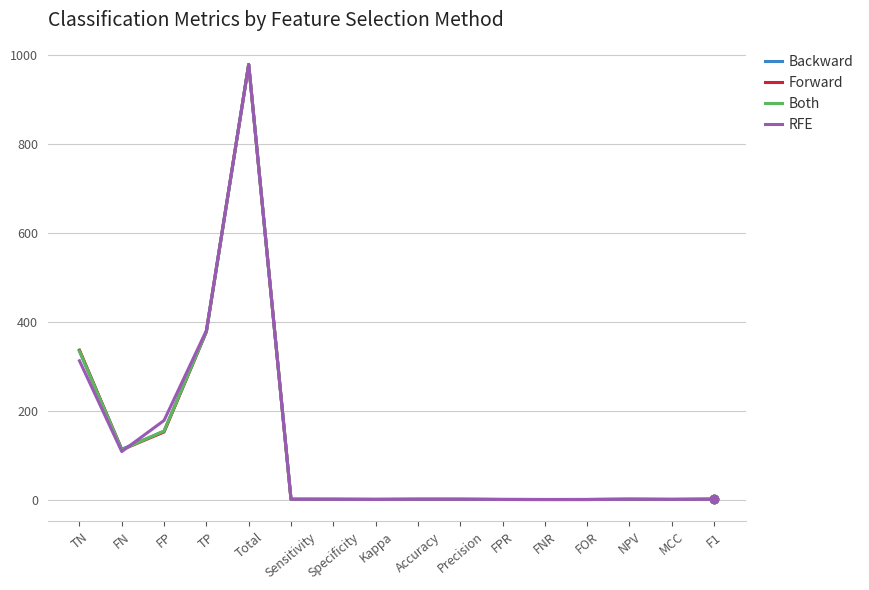

What is the lowest value of the Forward series?

0.2